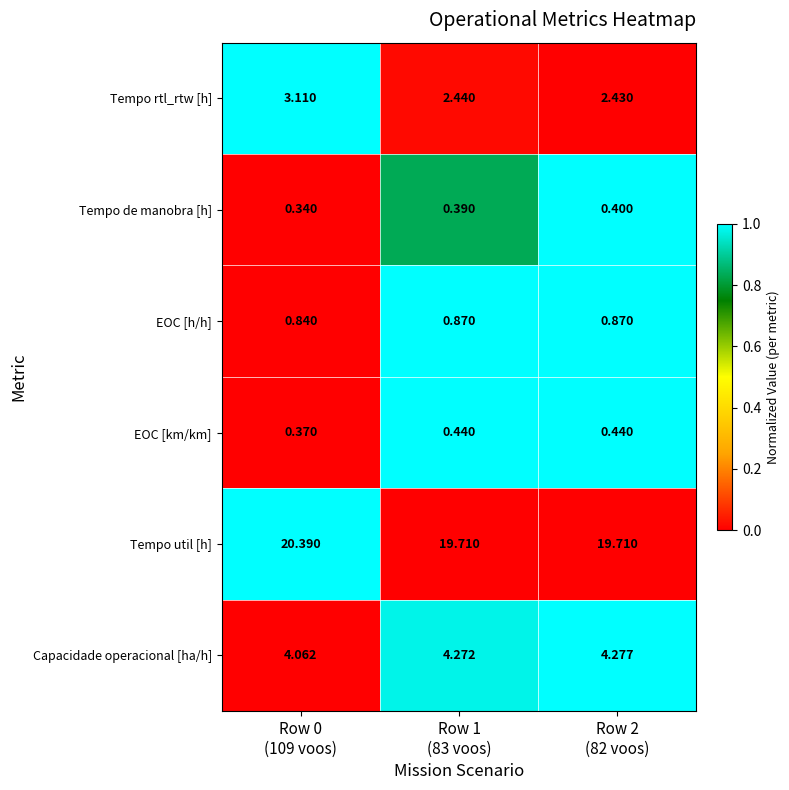

Which series has the largest total across all categories?

Tempo util [h]